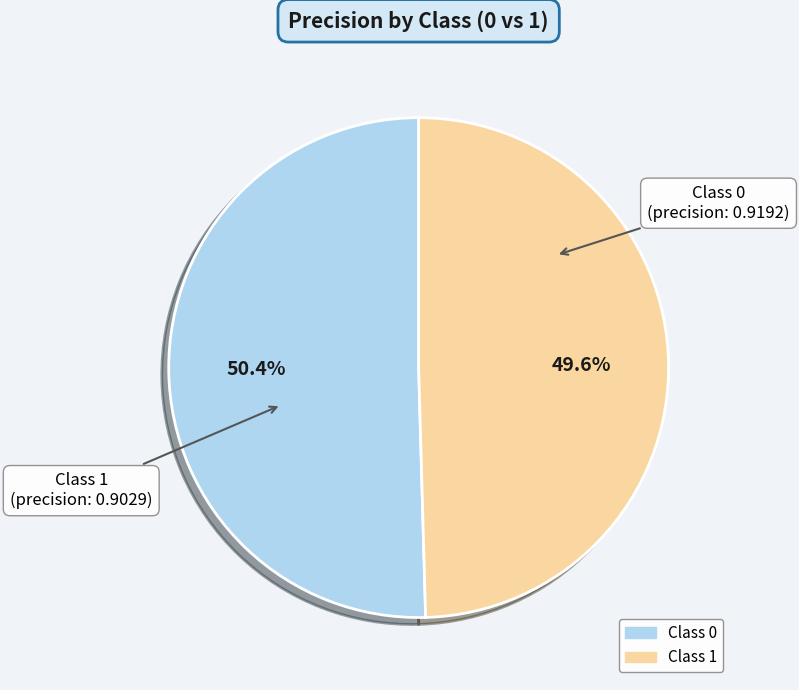

Does any single category account for the majority?

Yes